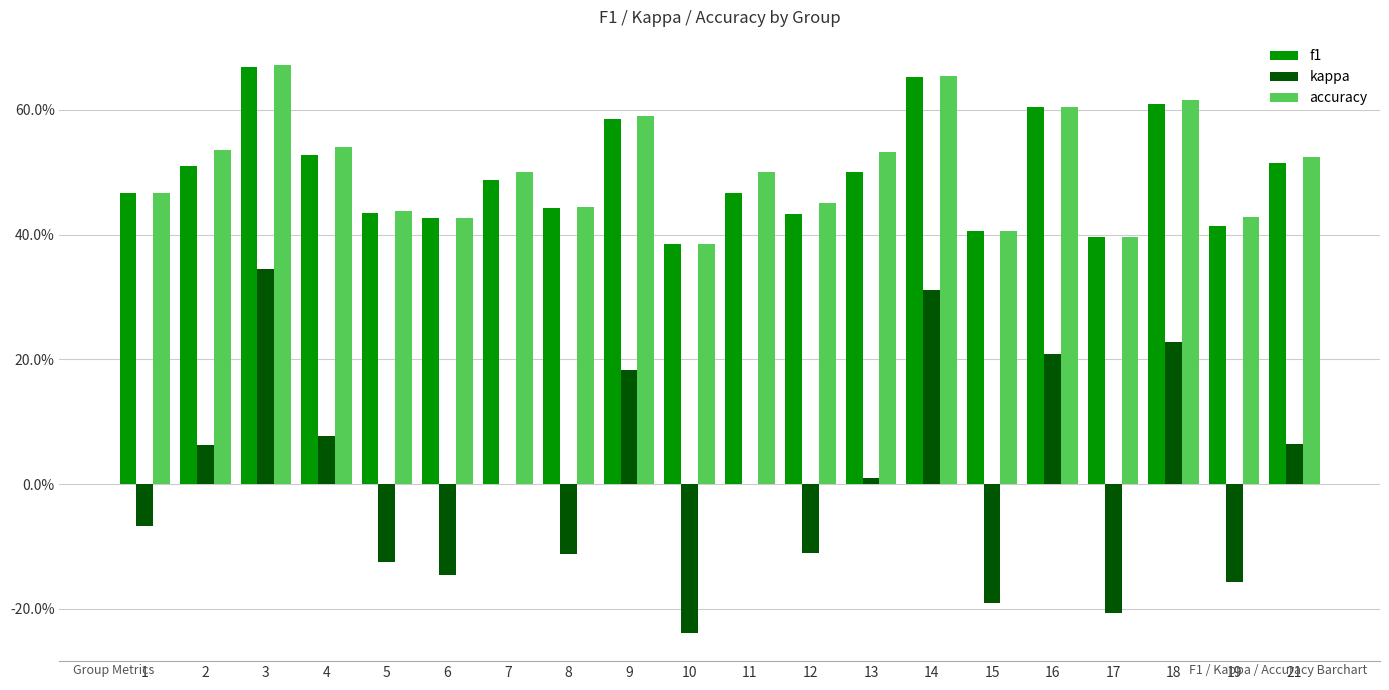

What is the sum of all f1 values?

9.9